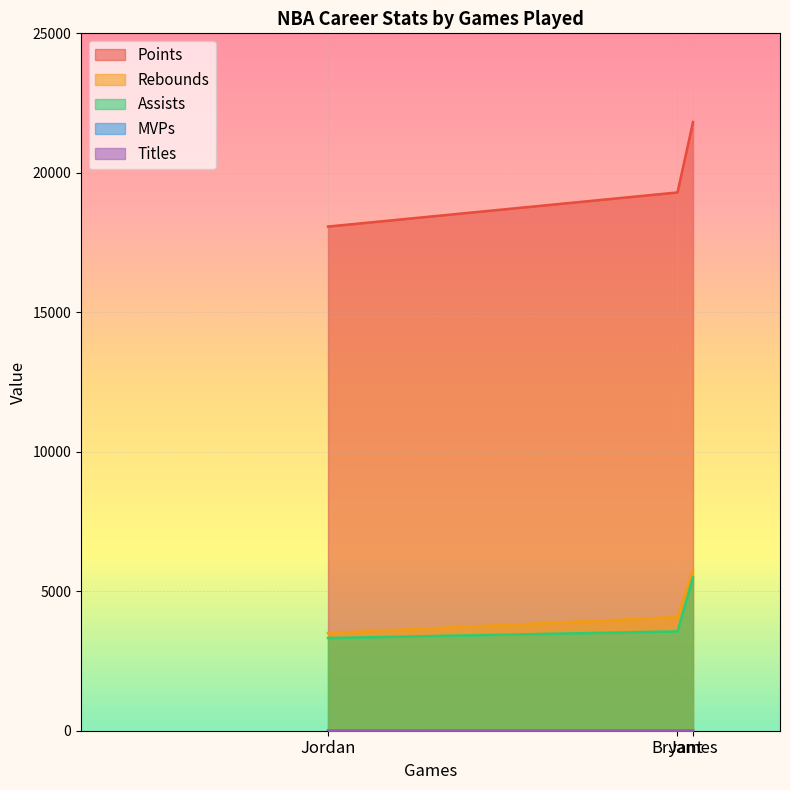

How many values in the MVPs series are below 2?

1